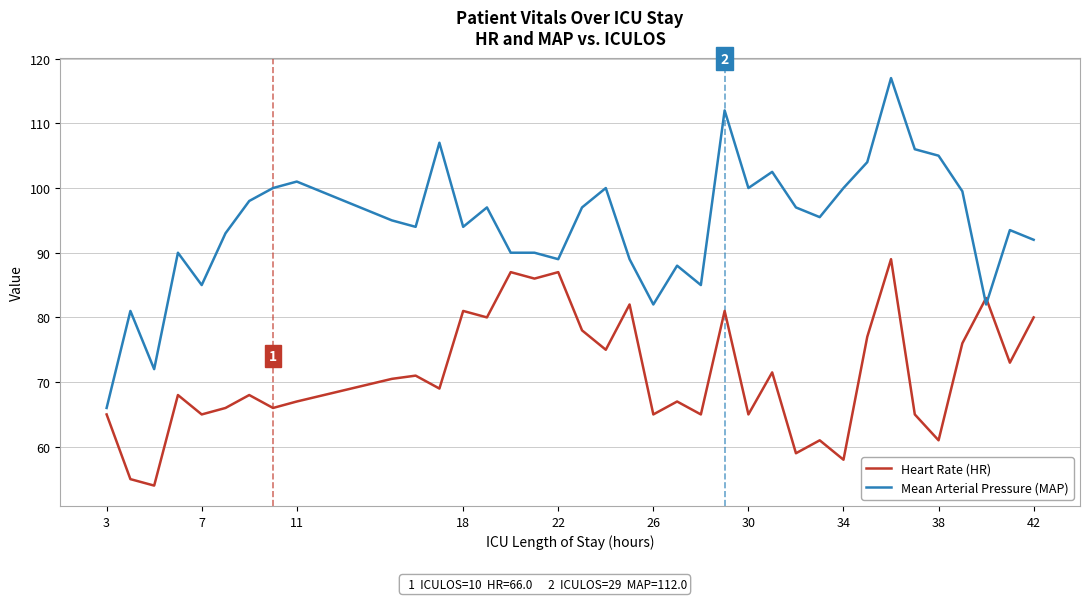

Rank the series by their average value, from highest to lowest.

Mean Arterial Pressure (MAP), Heart Rate (HR)